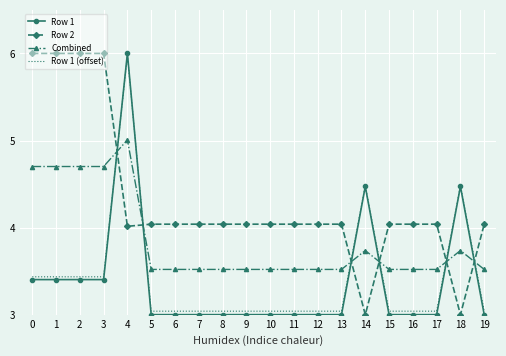

True or false: Row 1 and Combined cross at least once.

True